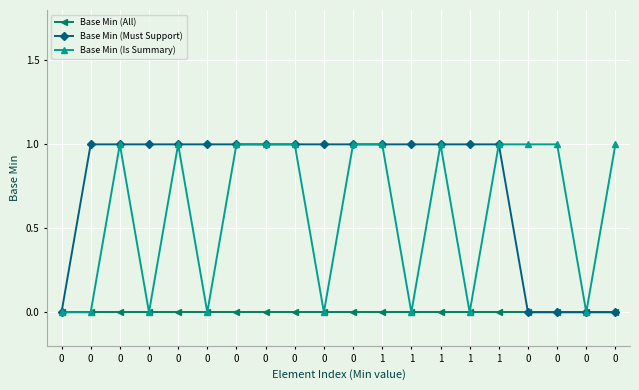

What are all the series names shown in the legend?

Base Min (All), Base Min (Must Support), Base Min (Is Summary)